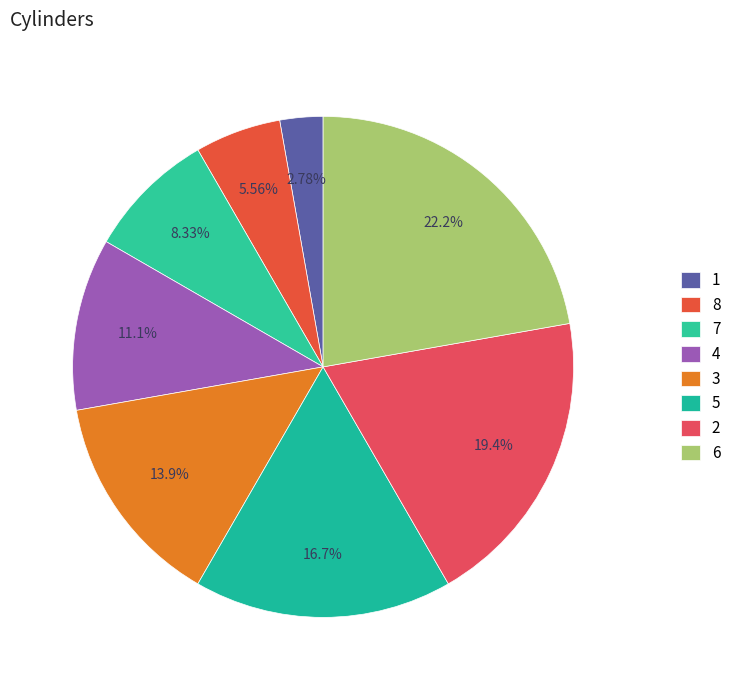

Is it true that 5 is 25% of the pie?

False